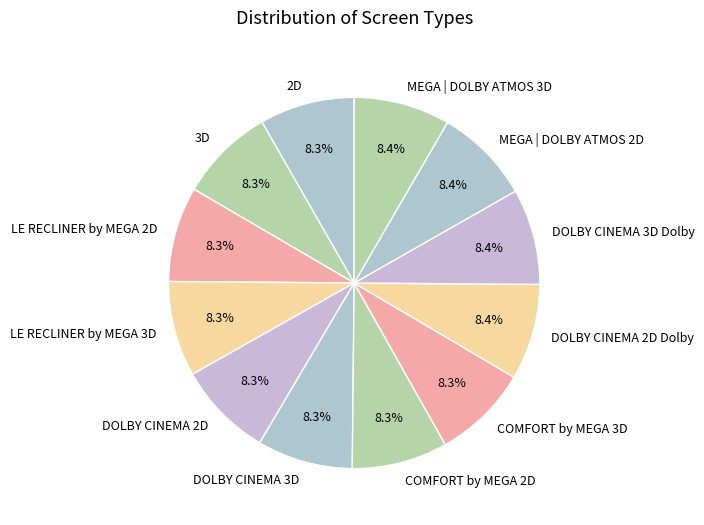

Is LE RECLINER by MEGA 2D the majority of the pie?

No